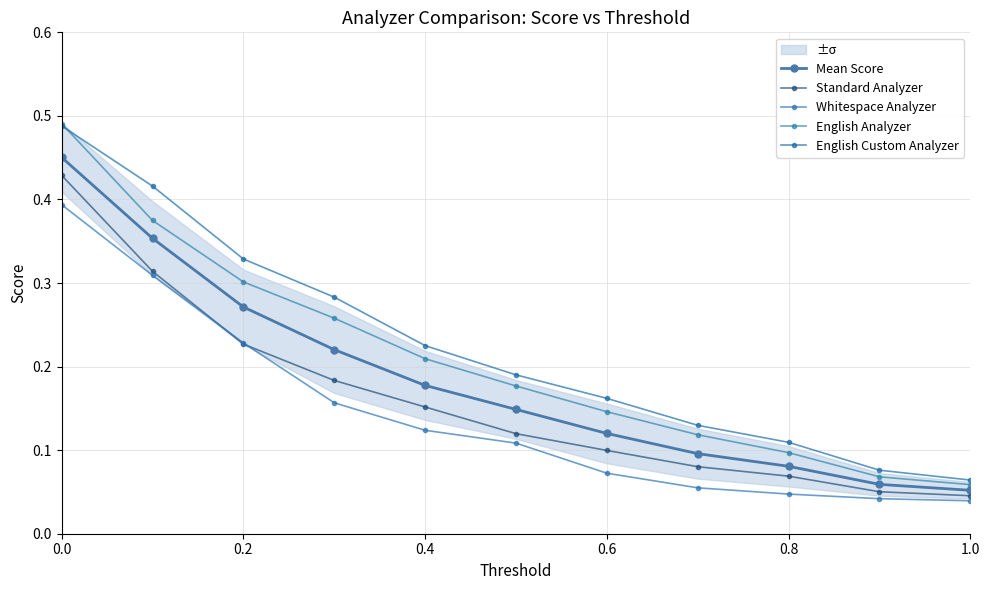

How many English Analyzer values are between 0 and 1?

11